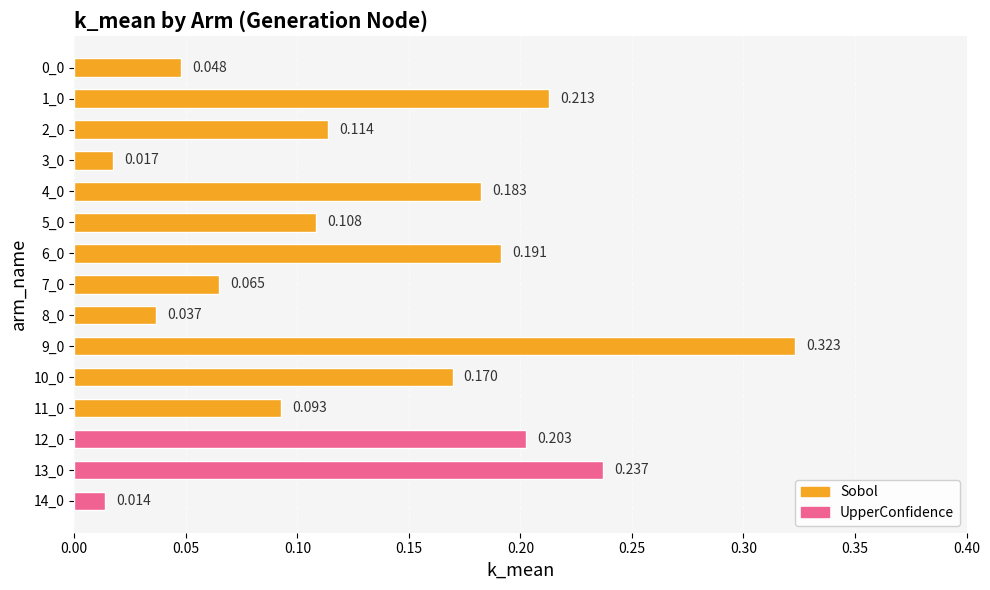

How many bars are there in total?

15